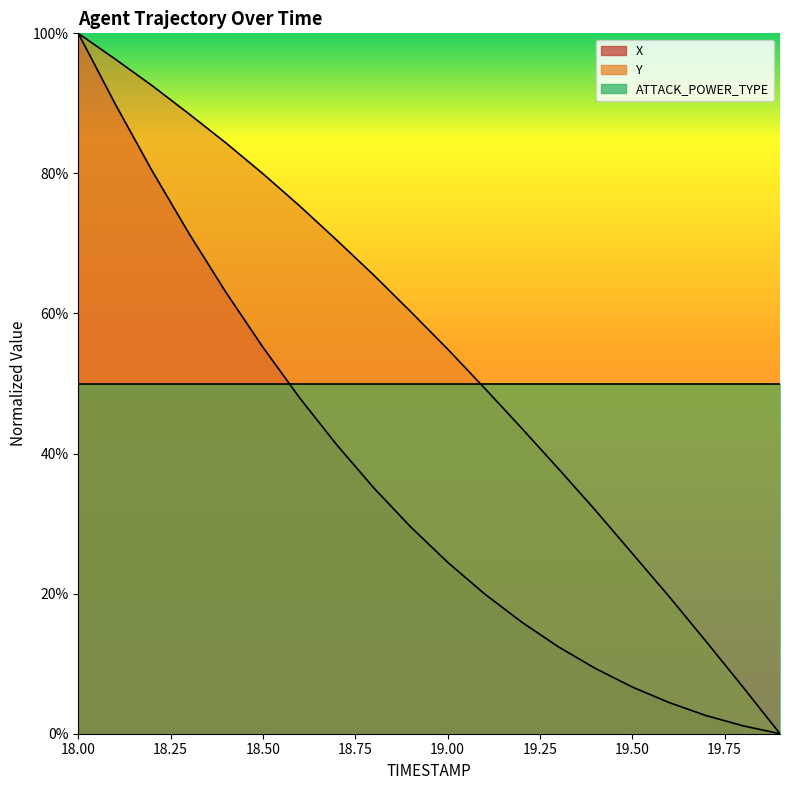

Rank the series by their average value, from highest to lowest.

Y, ATTACK_POWER_TYPE, X